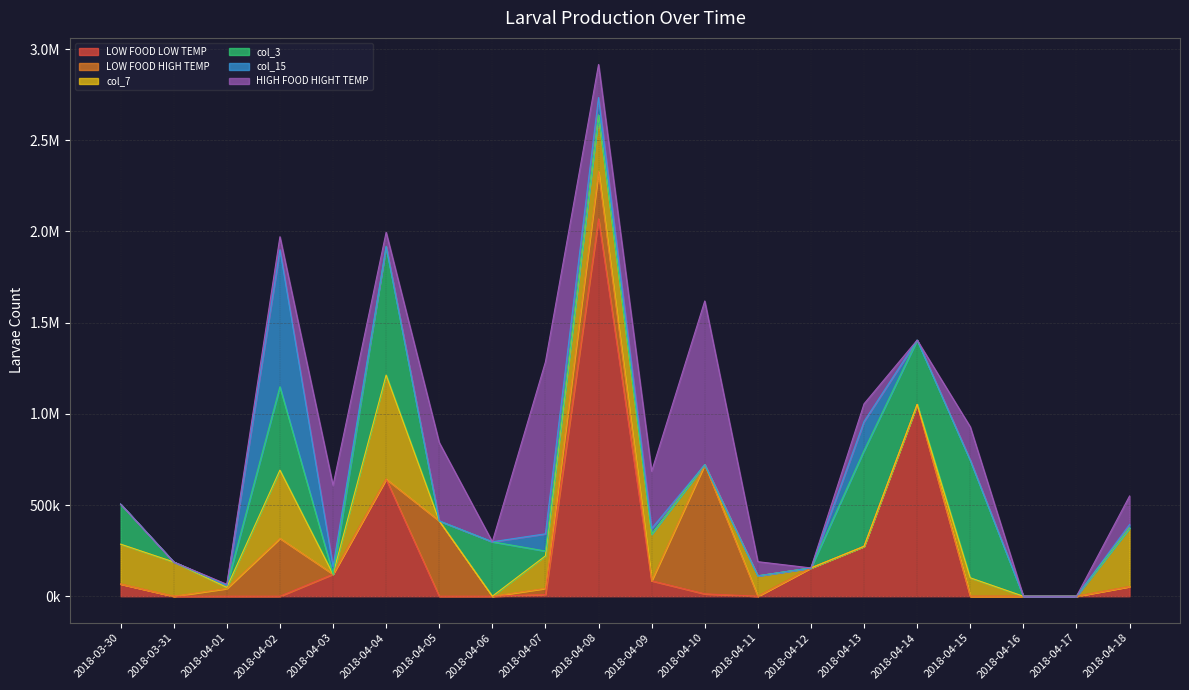

Reading left to right, extract all data points from this chart.

LOW FOOD LOW TEMP: 2018-03-30=66880.0	2018-03-31=0.0	2018-04-01=0.0	2018-04-02=0.0	2018-04-03=120960.0	2018-04-04=642222.2	2018-04-05=0.0	2018-04-06=0.0	2018-04-07=9450.0	2018-04-08=2069333.3	2018-04-09=84583.3	2018-04-10=12952.4	2018-04-11=0.0	2018-04-12=155166.7	2018-04-13=273600.0	2018-04-14=1051733.3	2018-04-15=0.0	2018-04-16=0.0	2018-04-17=0.0	2018-04-18=53100.0
LOW FOOD HIGH TEMP: 2018-03-30=0.0	2018-03-31=0.0	2018-04-01=42119.0	2018-04-02=317173.3	2018-04-03=0.0	2018-04-04=0.0	2018-04-05=412800.0	2018-04-06=0.0	2018-04-07=33626.7	2018-04-08=258966.7	2018-04-09=0.0	2018-04-10=708333.3	2018-04-11=0.0	2018-04-12=0.0	2018-04-13=0.0	2018-04-14=0.0	2018-04-15=0.0	2018-04-16=0.0	2018-04-17=0.0	2018-04-18=0.0
col_7: 2018-03-30=218666.7	2018-03-31=187893.3	2018-04-01=6490.0	2018-04-02=374233.3	2018-04-03=0.0	2018-04-04=570266.7	2018-04-05=0.0	2018-04-06=0.0	2018-04-07=178111.1	2018-04-08=309108.3	2018-04-09=255577.8	2018-04-10=0.0	2018-04-11=111720.0	2018-04-12=0.0	2018-04-13=0.0	2018-04-14=0.0	2018-04-15=100994.4	2018-04-16=0.0	2018-04-17=0.0	2018-04-18=321066.7
col_3: 2018-03-30=219486.7	2018-03-31=0.0	2018-04-01=11000.0	2018-04-02=457000.0	2018-04-03=0.0	2018-04-04=704541.7	2018-04-05=0.0	2018-04-06=298466.7	2018-04-07=26526.7	2018-04-08=0.0	2018-04-09=0.0	2018-04-10=0.0	2018-04-11=0.0	2018-04-12=0.0	2018-04-13=525000.0	2018-04-14=352305.6	2018-04-15=644160.0	2018-04-16=0.0	2018-04-17=0.0	2018-04-18=0.0
col_15: 2018-03-30=0.0	2018-03-31=0.0	2018-04-01=0.0	2018-04-02=751200.0	2018-04-03=41946.7	2018-04-04=0.0	2018-04-05=0.0	2018-04-06=0.0	2018-04-07=94400.0	2018-04-08=96666.7	2018-04-09=31200.0	2018-04-10=0.0	2018-04-11=0.0	2018-04-12=0.0	2018-04-13=159600.0	2018-04-14=0.0	2018-04-15=0.0	2018-04-16=0.0	2018-04-17=0.0	2018-04-18=18800.0
HIGH FOOD HIGHT TEMP: 2018-03-30=0.0	2018-03-31=0.0	2018-04-01=5777.8	2018-04-02=71200.0	2018-04-03=445200.0	2018-04-04=78300.0	2018-04-05=429600.0	2018-04-06=0.0	2018-04-07=942500.0	2018-04-08=181125.0	2018-04-09=313600.0	2018-04-10=897266.7	2018-04-11=77666.7	2018-04-12=0.0	2018-04-13=96708.3	2018-04-14=0.0	2018-04-15=183508.3	2018-04-16=0.0	2018-04-17=0.0	2018-04-18=156600.0